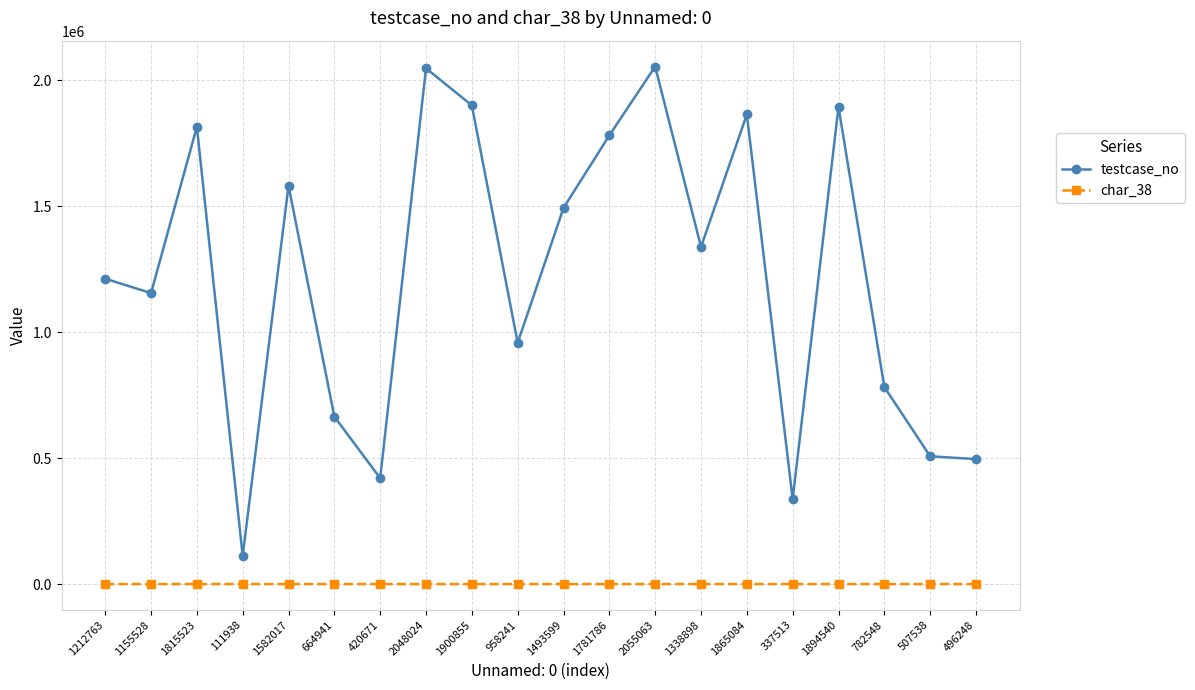

Is this an area chart (filled region under the line)?

No